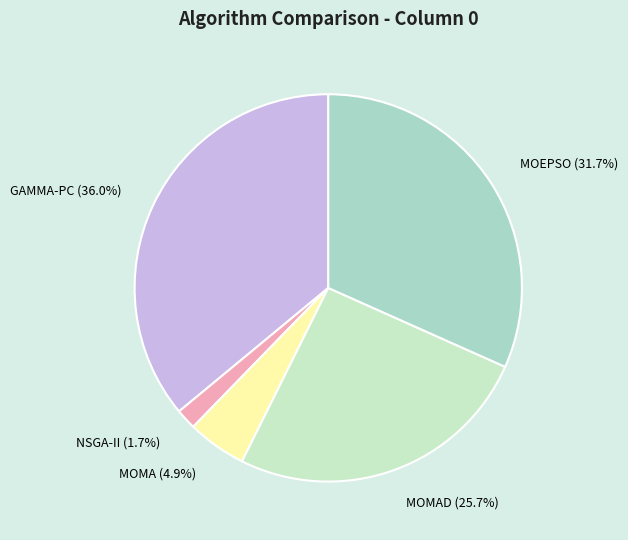

Does any single category account for the majority?

No